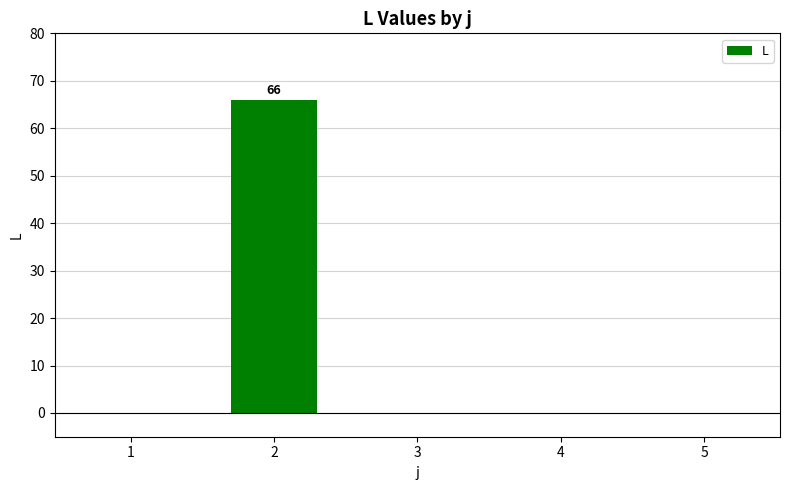

What is the sum of all values?

66